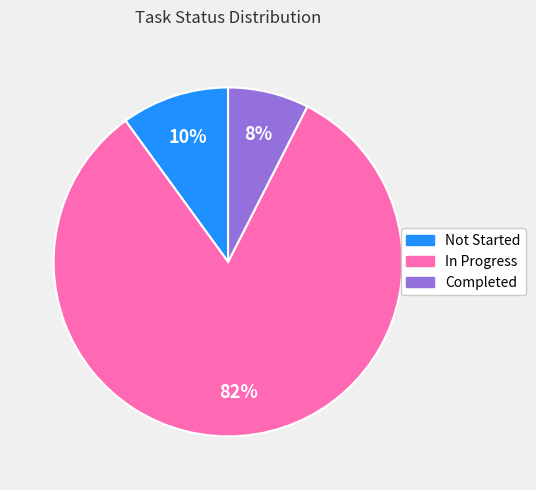

How many slices are in this pie chart?

3